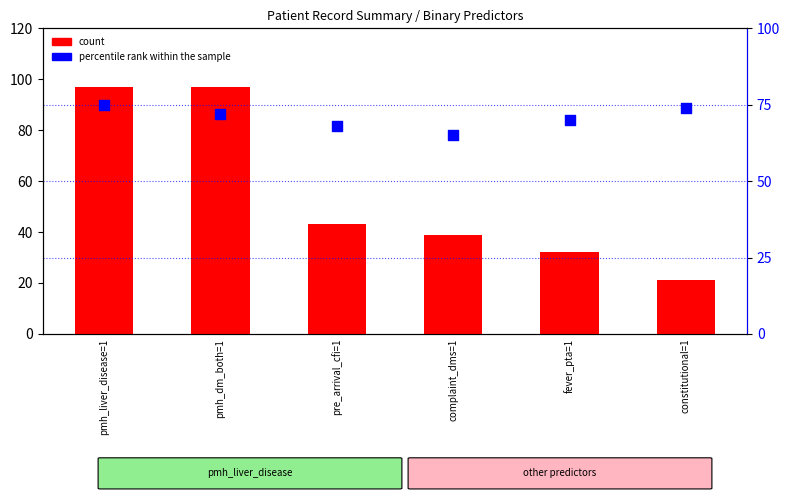

Which series has the largest Y range (max minus min)?

count